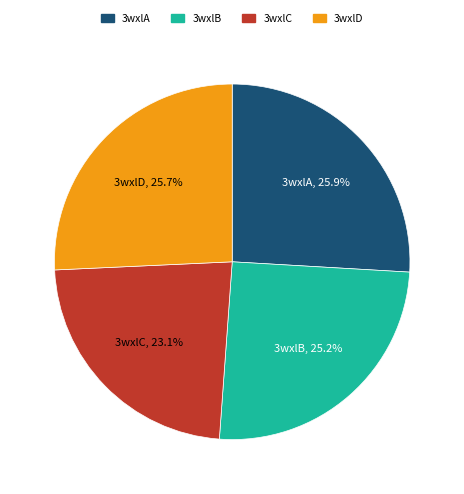

Does 3wxlC represent more than half of the total?

No